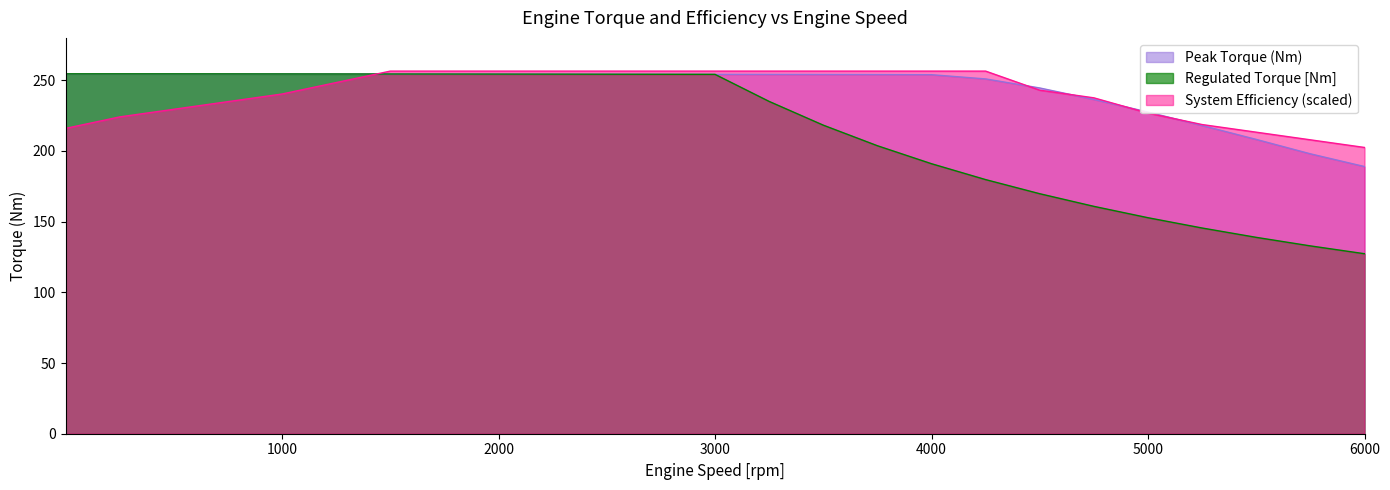

What is the highest value of the Regulated Torque [Nm] series?

254.6